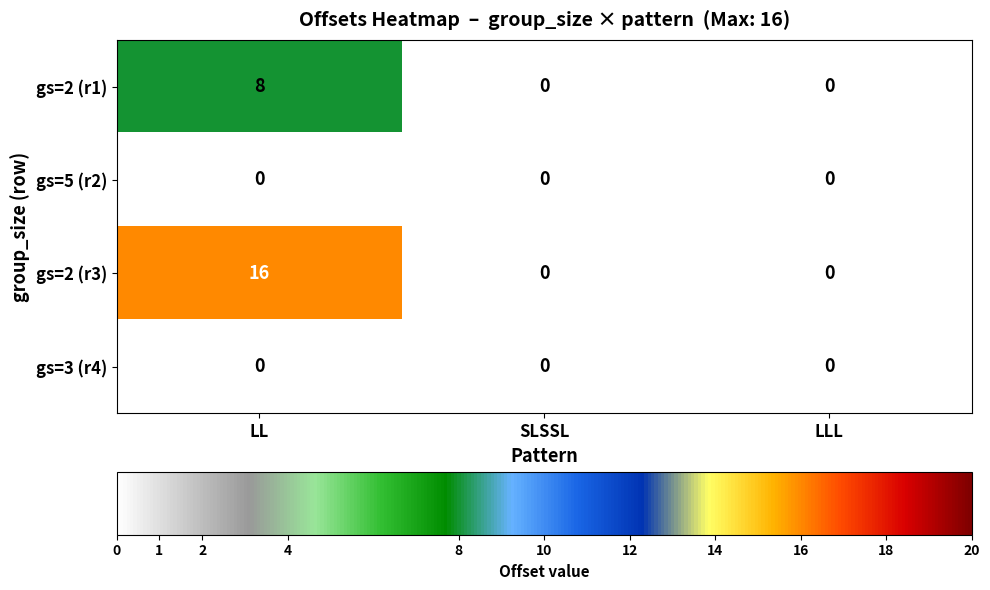

What is the greatest value displayed?

16